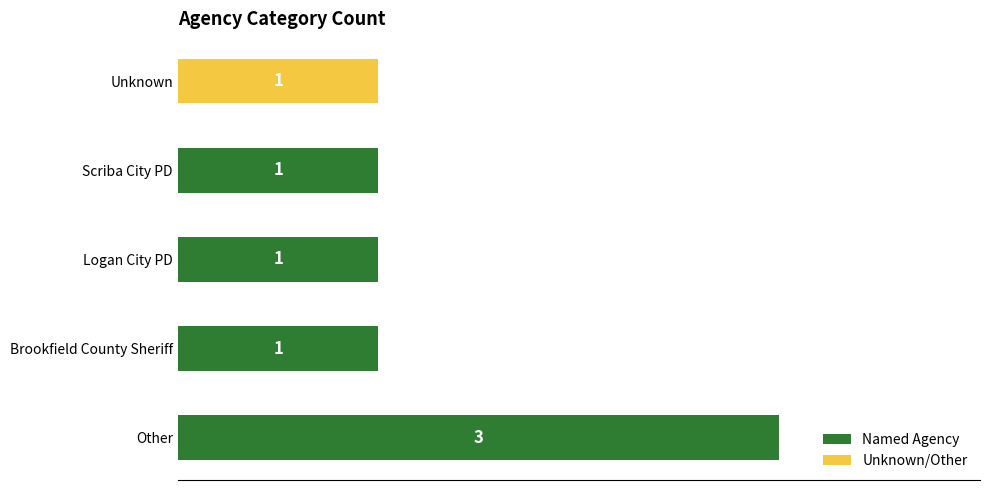

The chart shows a value of 1 at Scriba City PD. True or false?

True